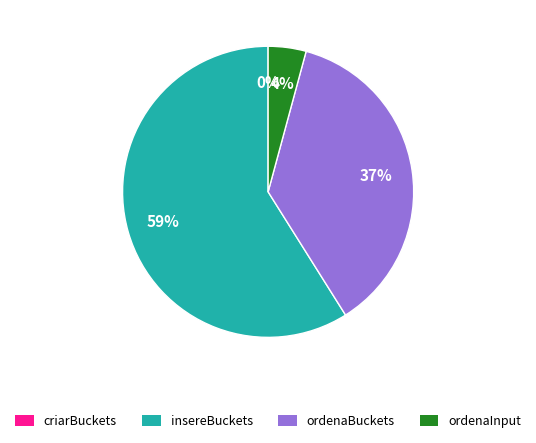

Is it true that insereBuckets is 73% of the pie?

False